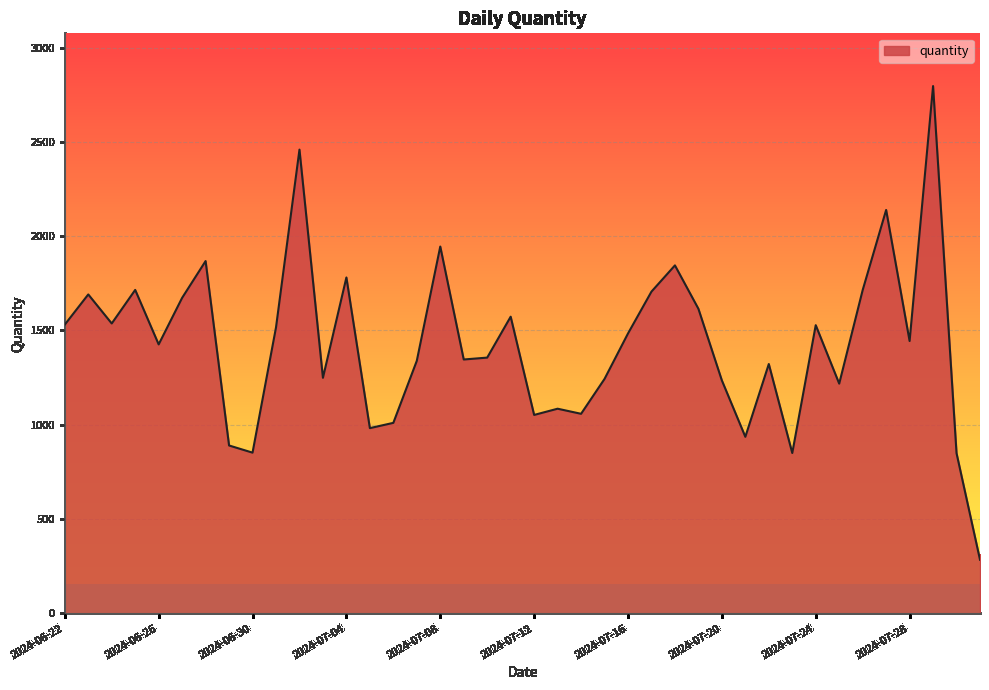

What is the maximum value shown in the chart?

2796